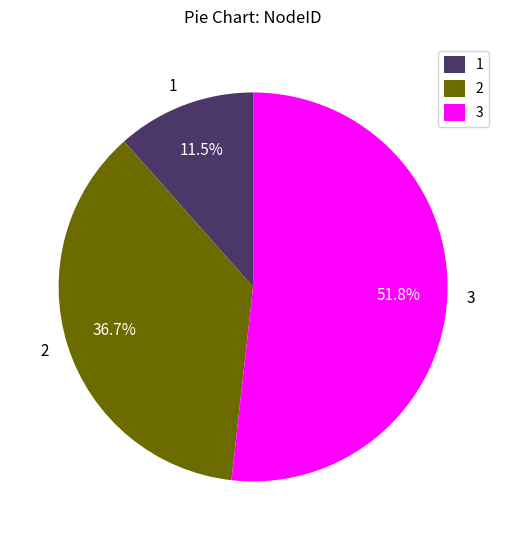

Count the number of slices in the pie.

3